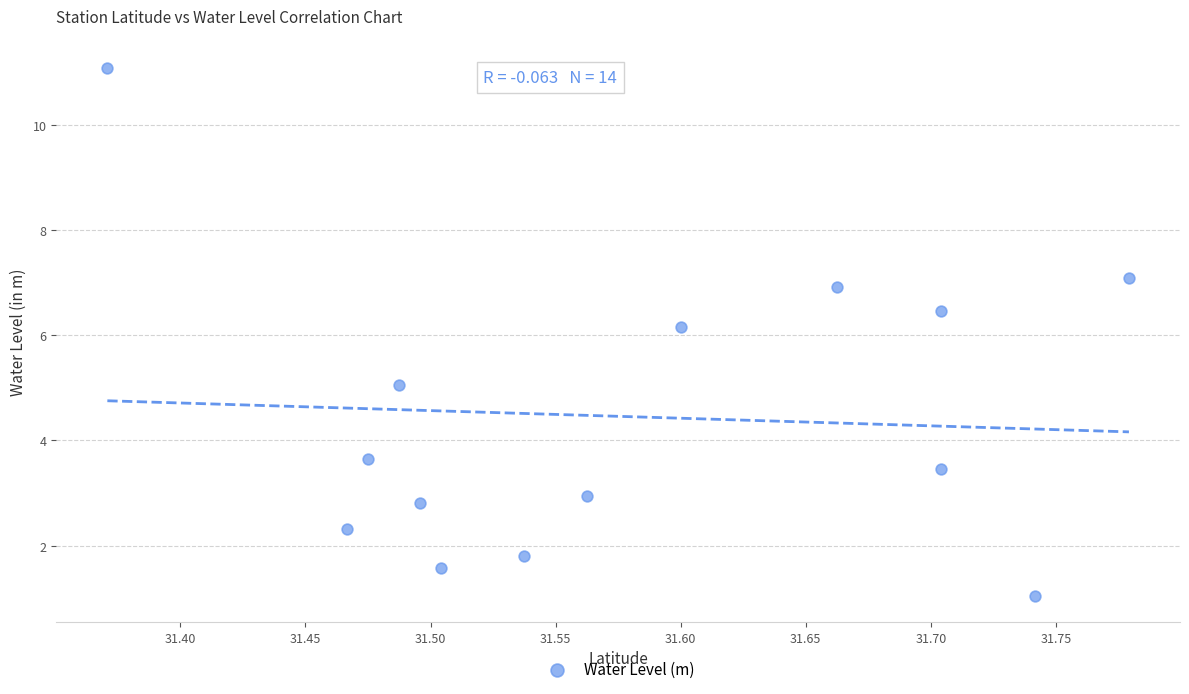

What is the range of X values (max minus min)?

0.4